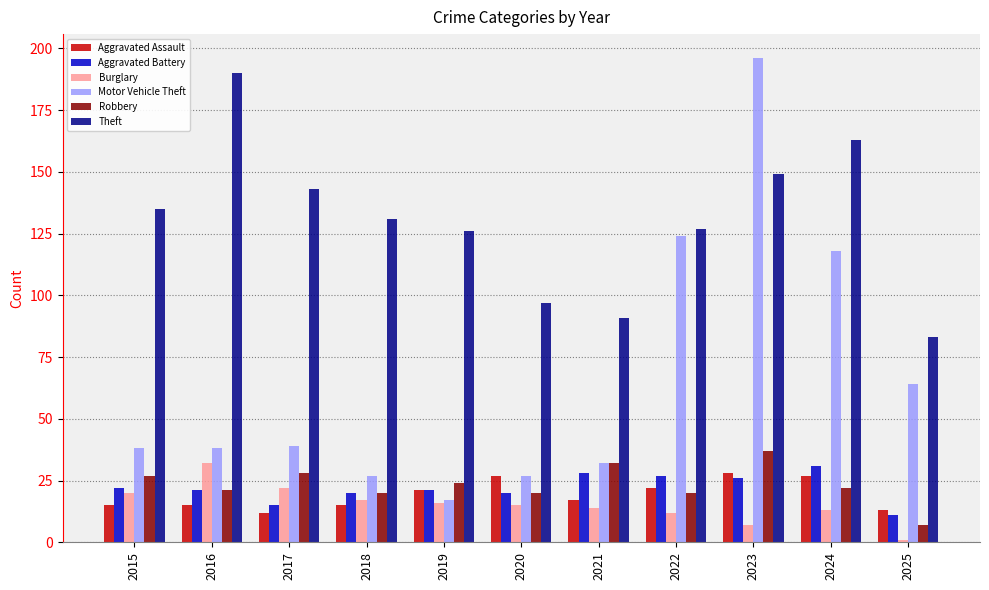

How many groups of bars are there?

11